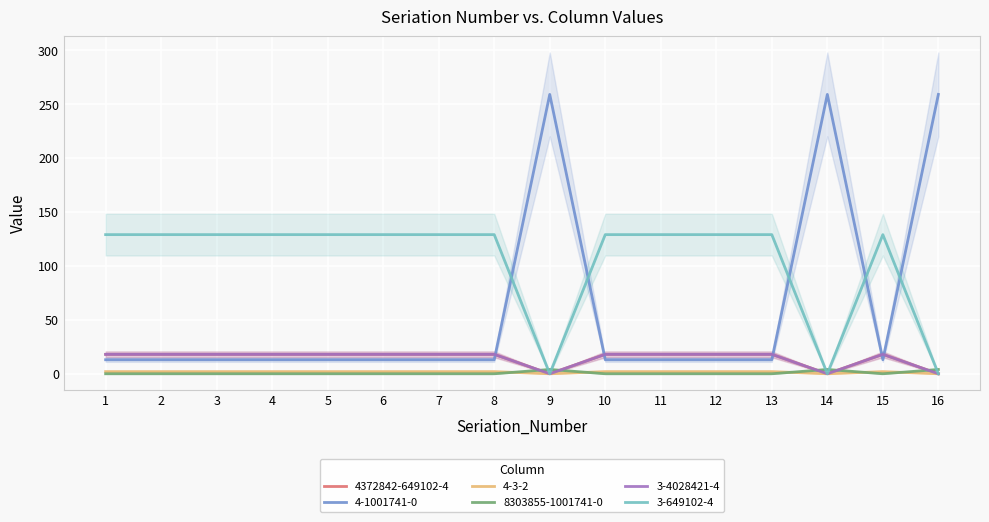

How many values in the 4372842-649102-4 series are below 18?

3